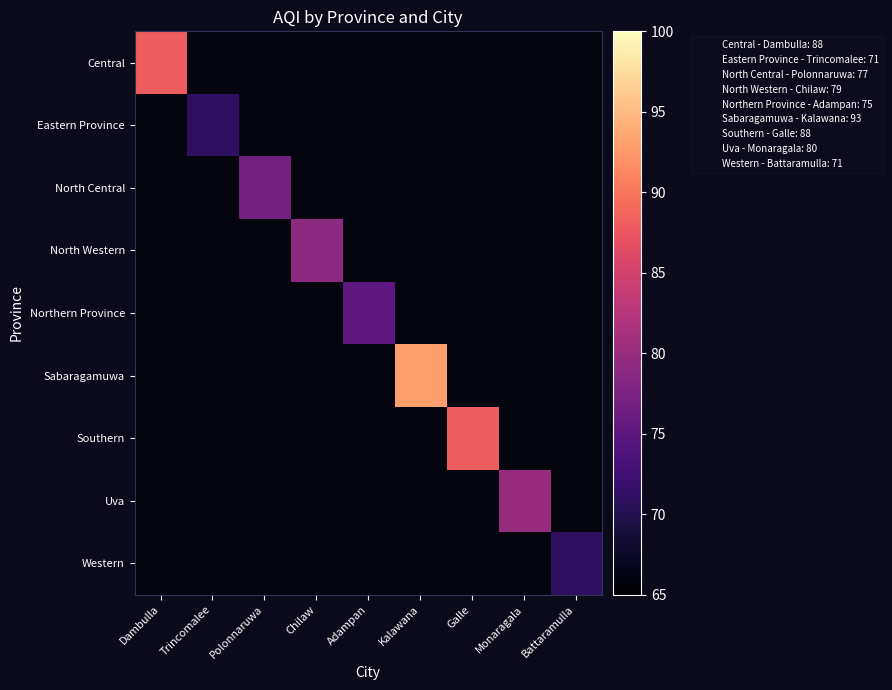

Which label corresponds to the smallest value in the chart?

Trincomalee